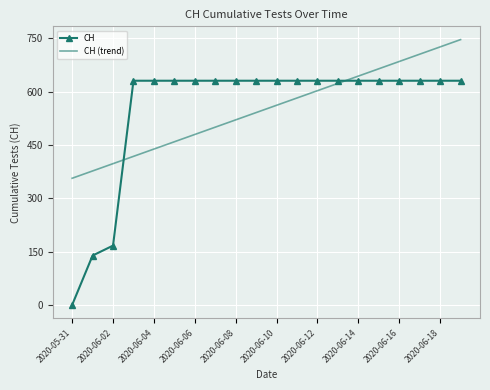

Which series has the widest spread of values?

CH